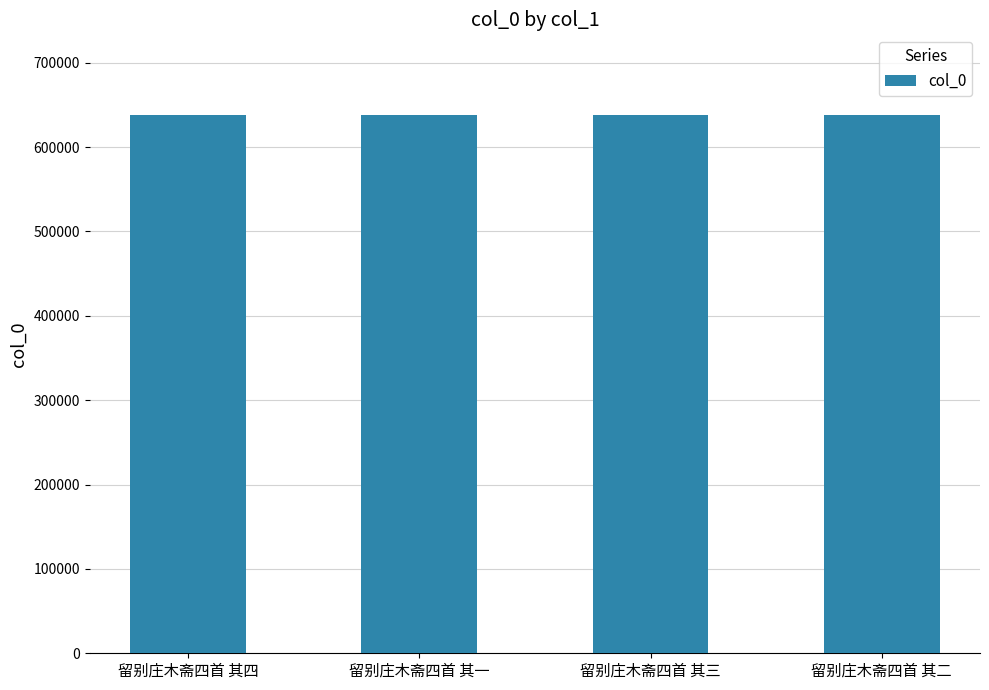

What is the sum of the values at 留别庄木斋四首 其四 and 留别庄木斋四首 其三?

1275731